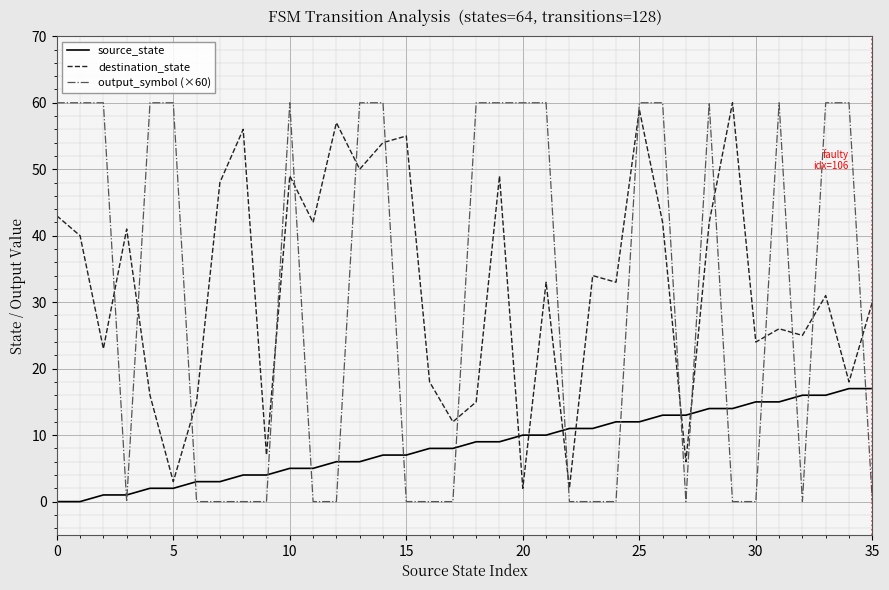

Reading left to right, list all the values displayed in this chart.

source_state: 0	0	1	1	2	2	3	3	4	4	5	5	6	6	7	7	8	8	9	9	10	10	11	11	12	12	13	13	14	14	15	15	16	16	17	17
destination_state: 43	40	23	41	16	3	15	48	56	7	49	42	57	50	54	55	18	12	15	49	2	33	2	34	33	59	42	6	42	60	24	26	25	31	18	30
output_symbol (×60): 60	60	60	0	60	60	0	0	0	0	60	0	0	60	60	0	0	0	60	60	60	60	0	0	0	60	60	0	60	0	0	60	0	60	60	0